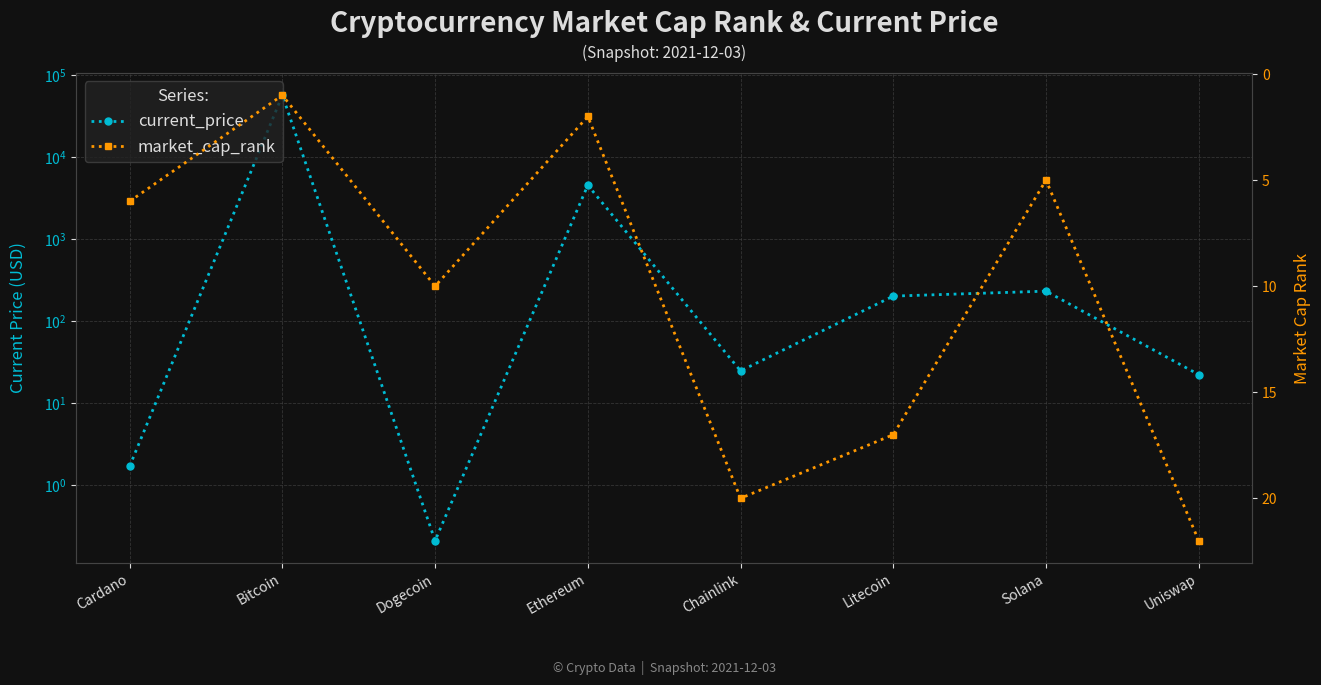

What is the spread (max minus min) of values at Dogecoin?

9.8